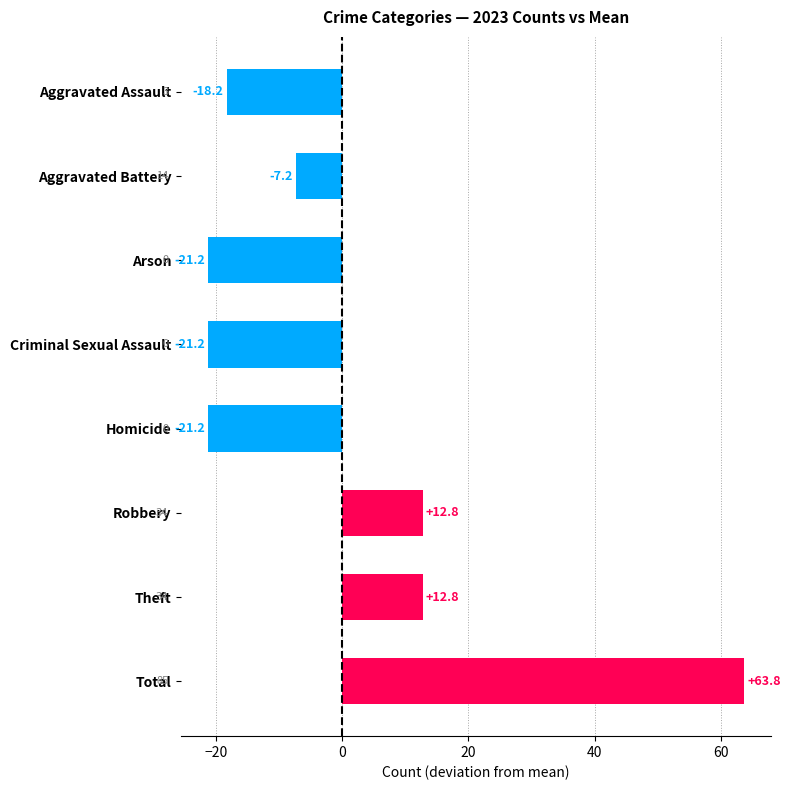

Reading top to bottom, transcribe all the data shown in this chart.

Aggravated Assault=-18.2	Aggravated Battery=-7.2	Arson=-21.2	Criminal Sexual Assault=-21.2	Homicide=-21.2	Robbery=12.8	Theft=12.8	Total=63.8